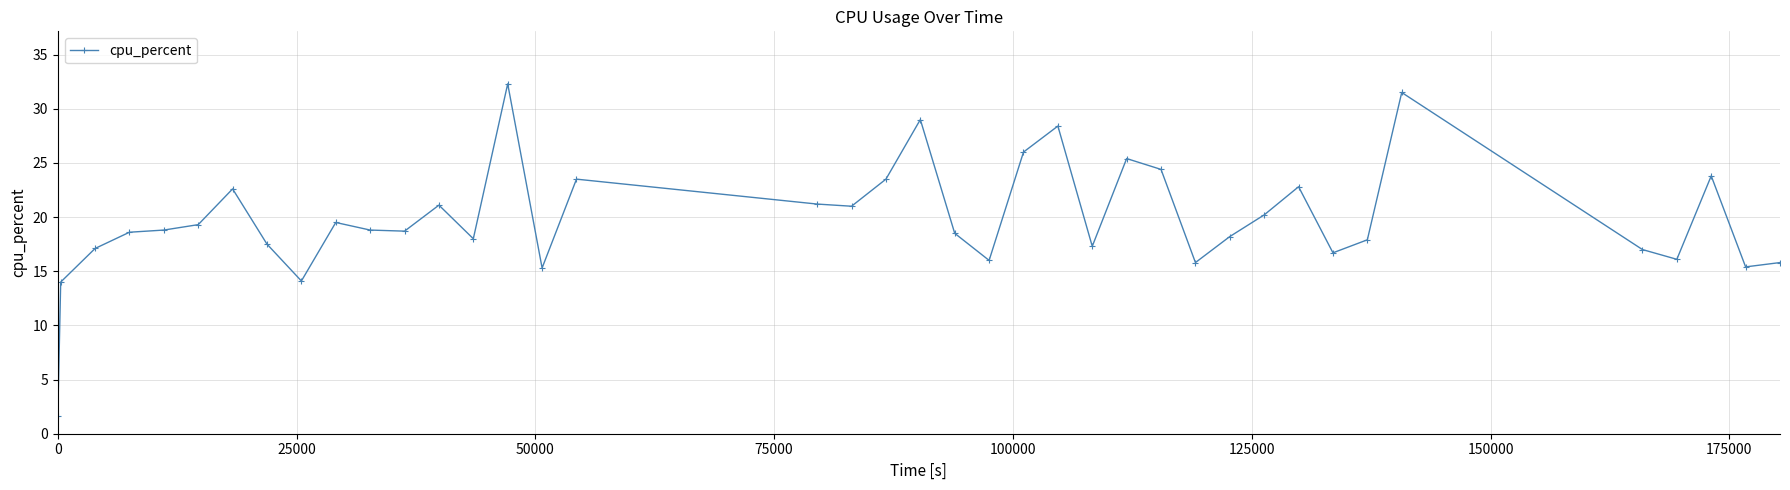

What is the smallest value displayed?

1.6